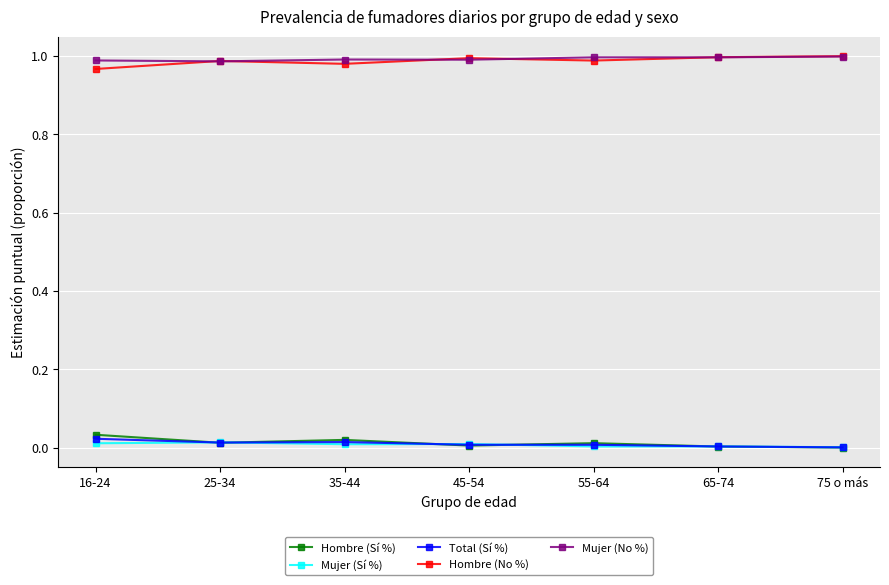

Is the value of Mujer (Sí %) at 65-74 greater than the value of Mujer (No %) at 25-34?

No